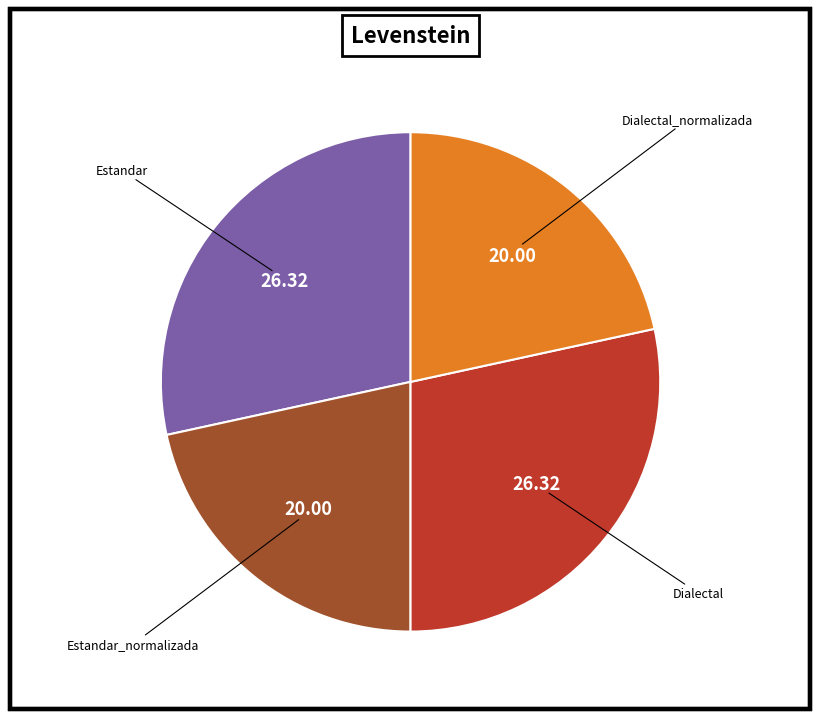

Is there a majority slice in this chart?

No